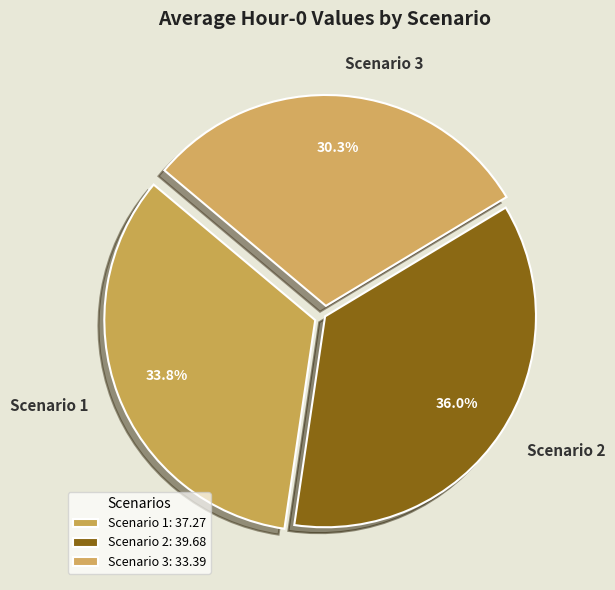

Is Scenario 2 the majority of the pie?

No